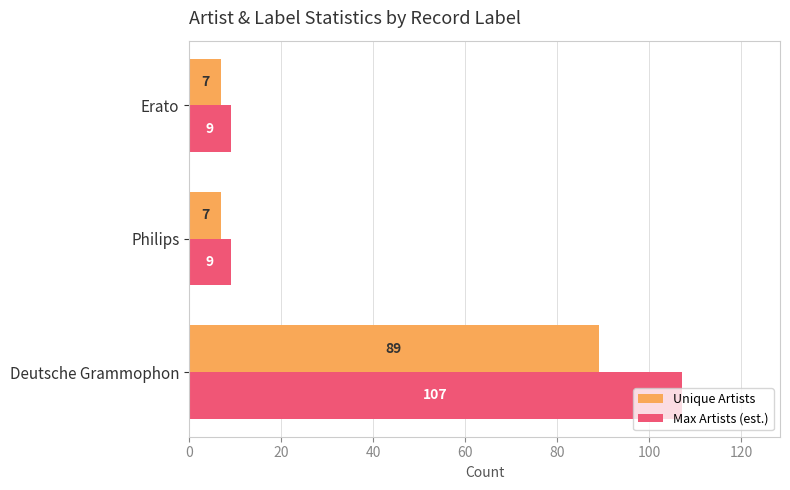

At which category is the sum across all series the highest?

Deutsche Grammophon